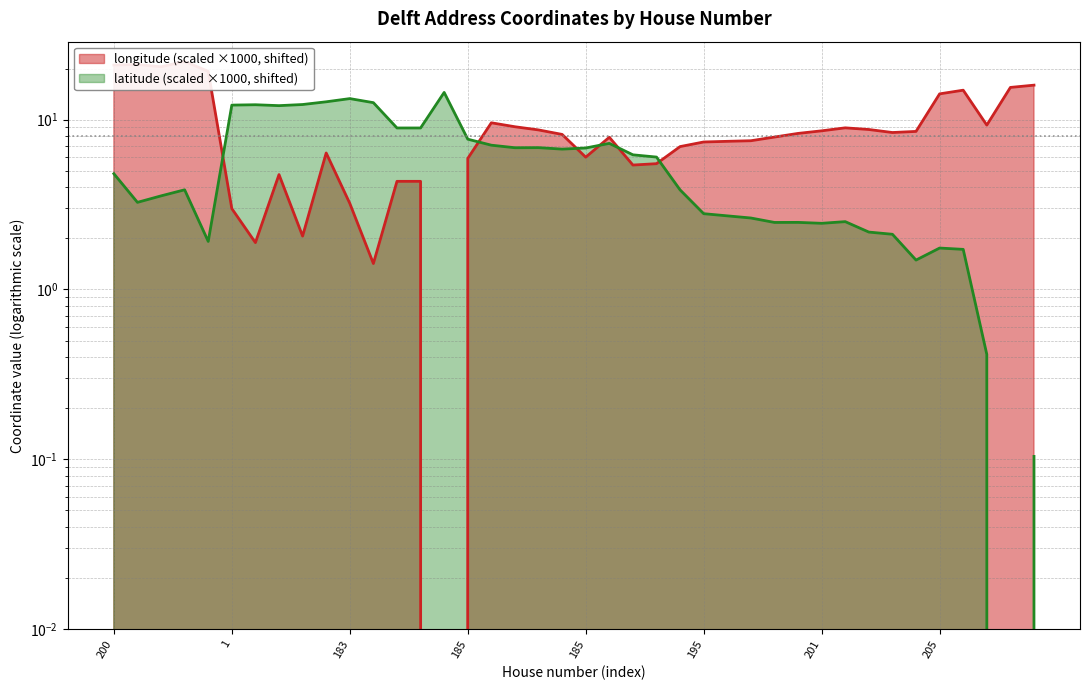

What is the sum of all latitude values?

230.3